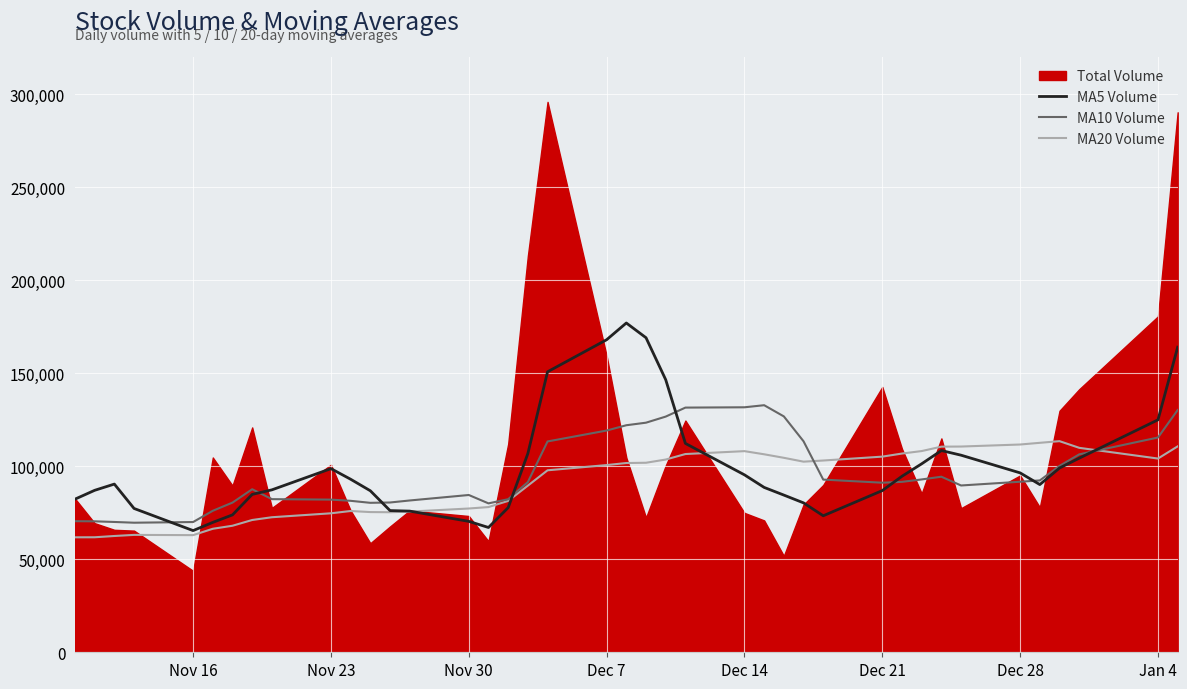

What is the difference between the second highest and minimum values in the v_ma10 series?

62023.5